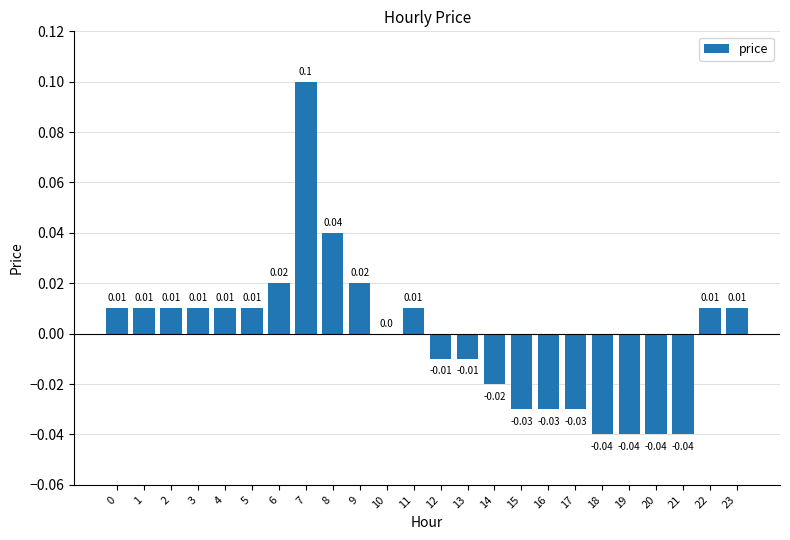

Are the bars horizontal?

No